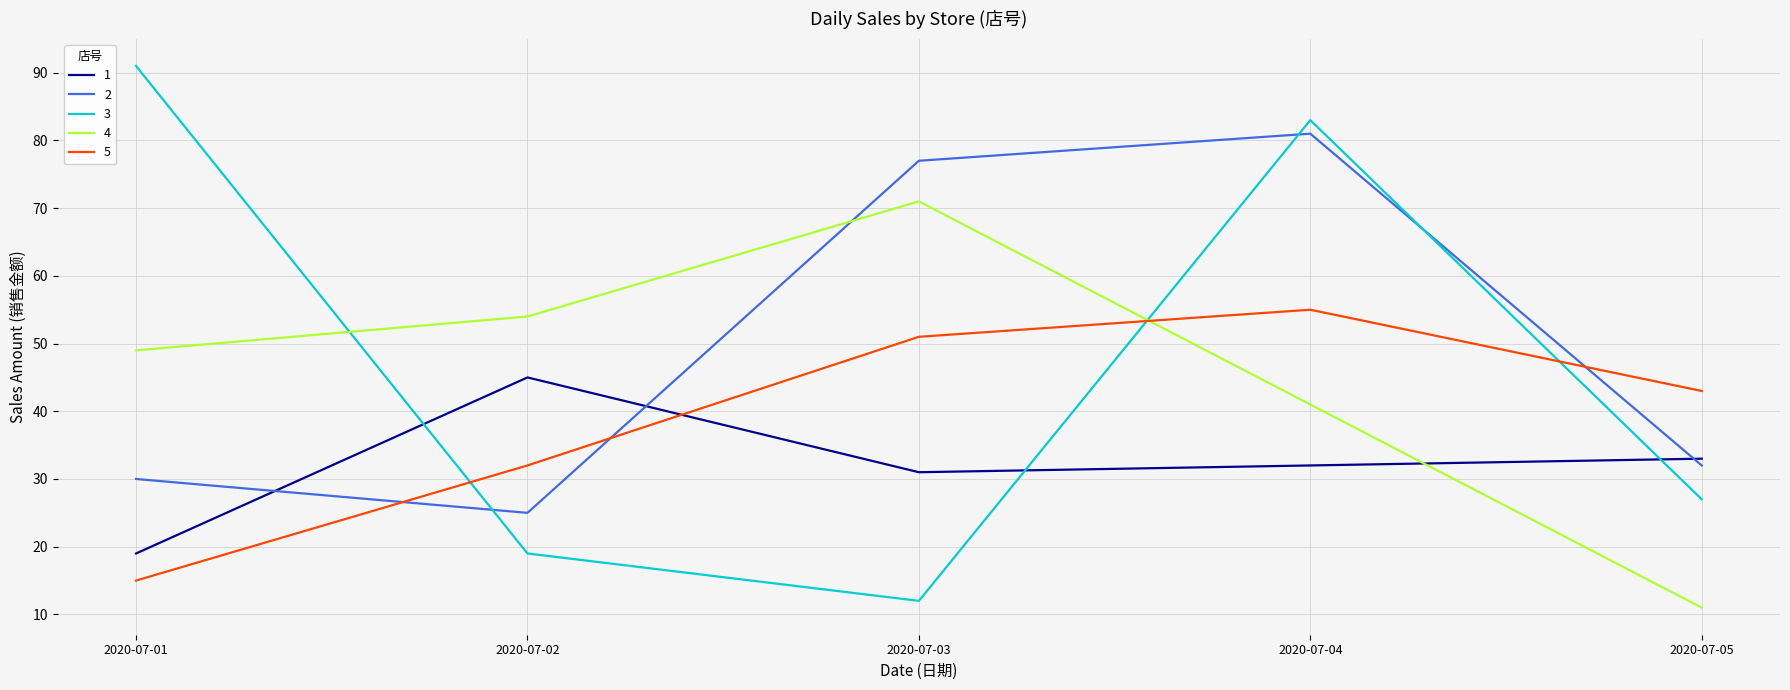

Rank the series at 2020-07-03 from lowest to highest value.

3, 1, 5, 4, 2